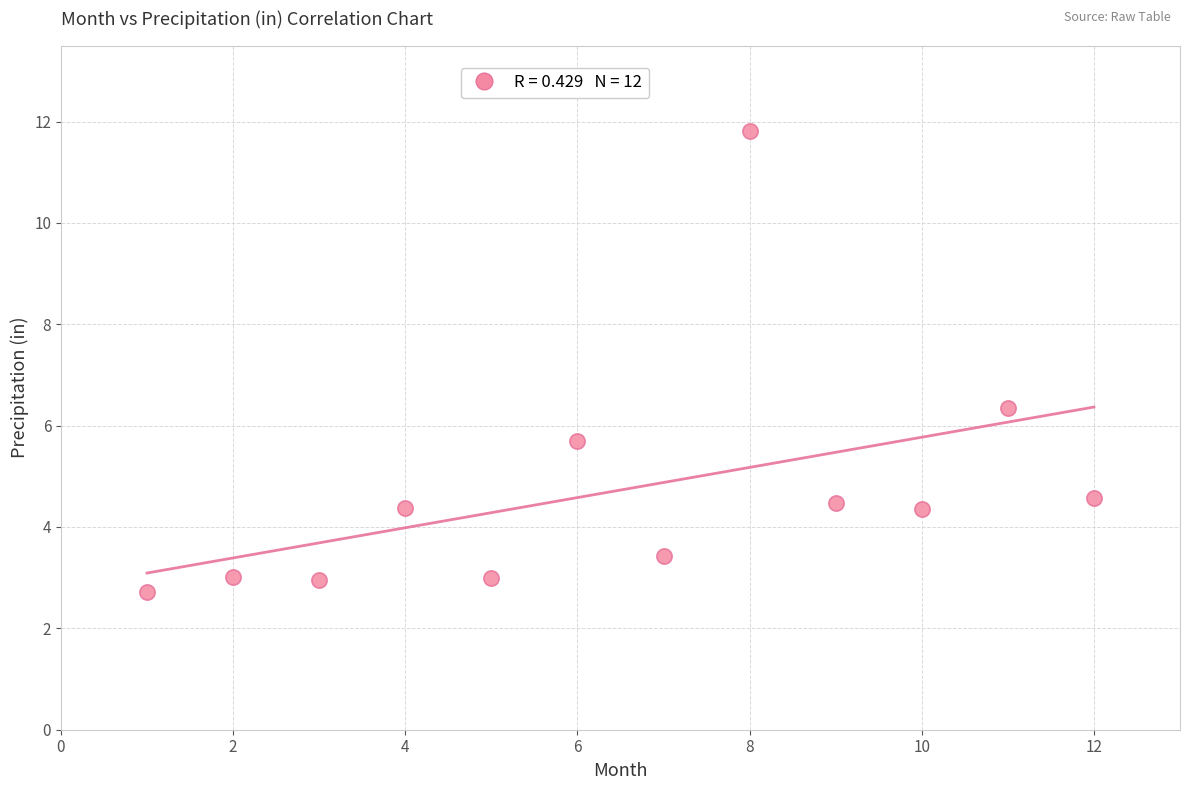

What is the range of X values (max minus min)?

11.0